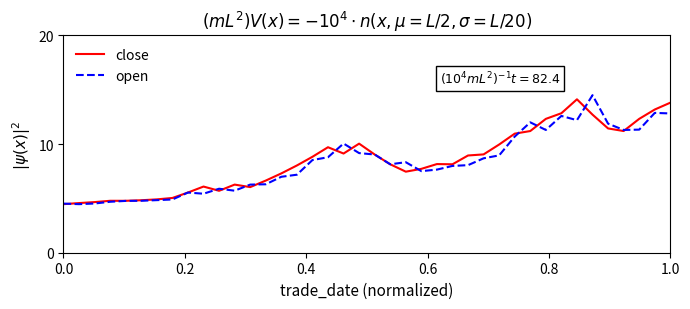

What is the maximum value shown in the chart?

14.5